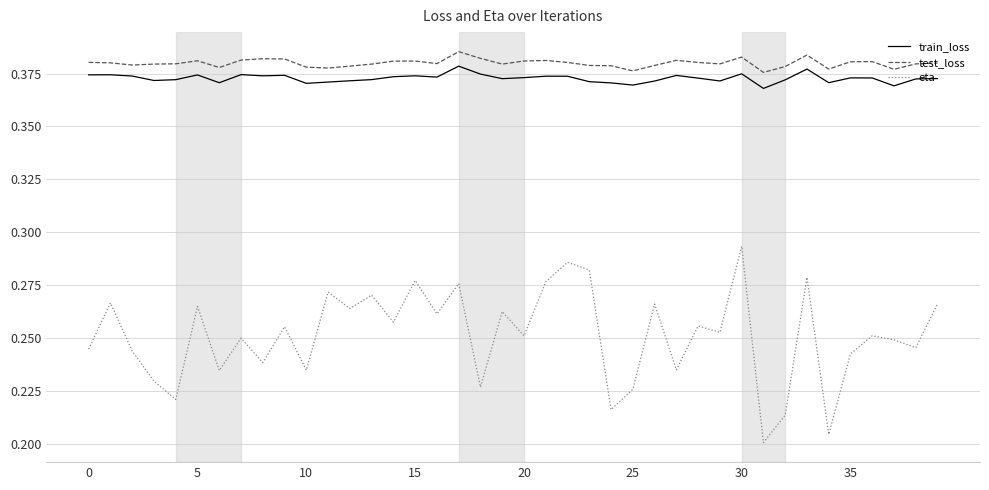

True or false: train_loss and eta cross at least once.

False